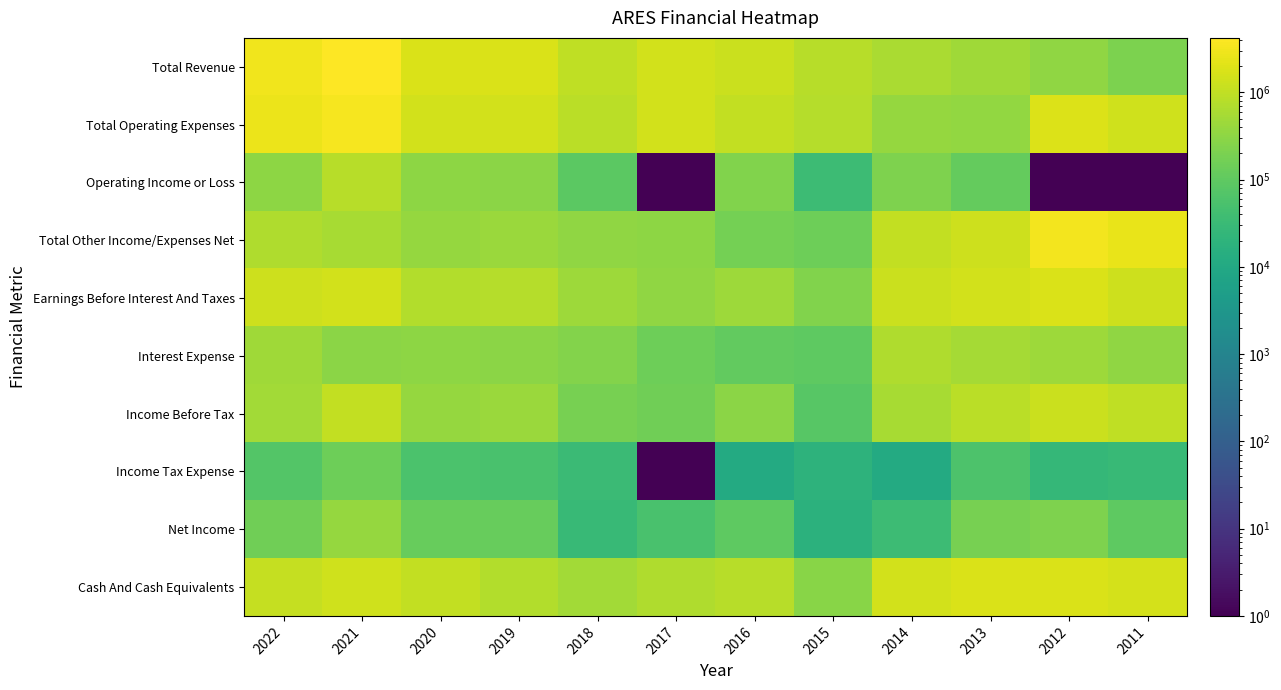

At which category does the chart reach its peak across all series?

2021